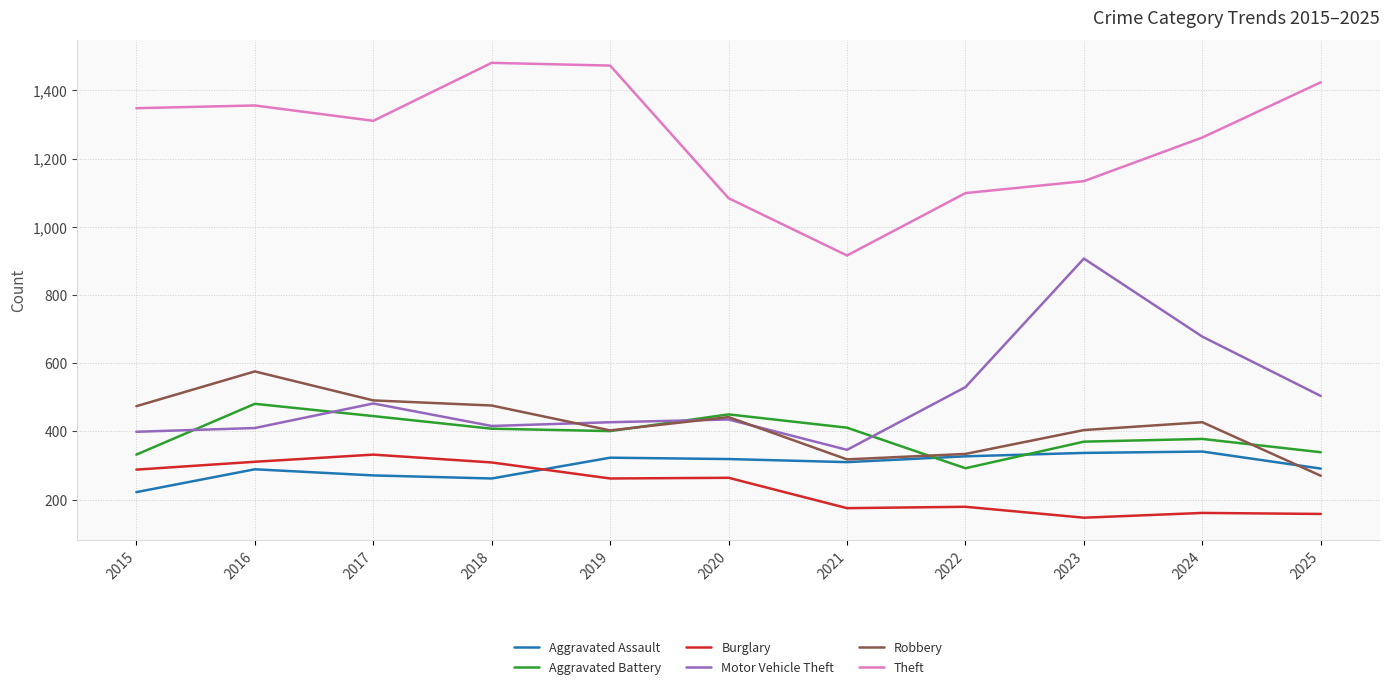

Is it true that Aggravated Assault equals 289 at 2016?

True